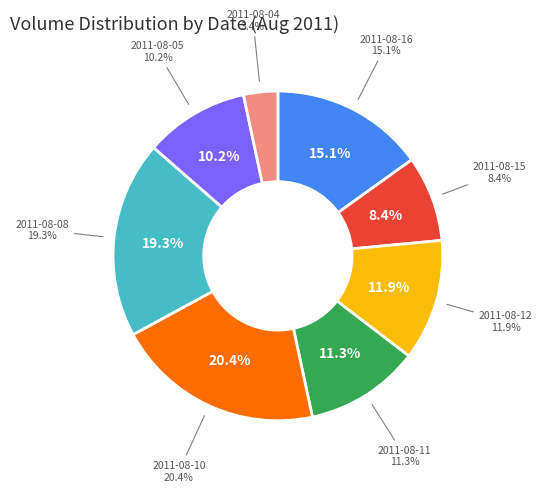

What percentage is the 2011-08-15 slice, to the nearest percent?

8%